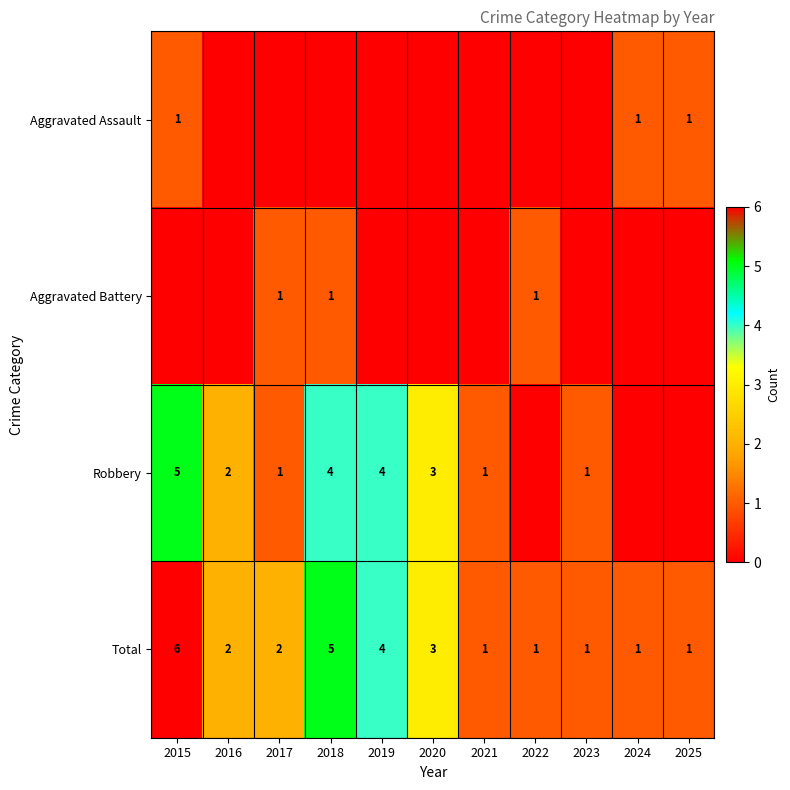

Count the Total values in the range 1 to 4.

9